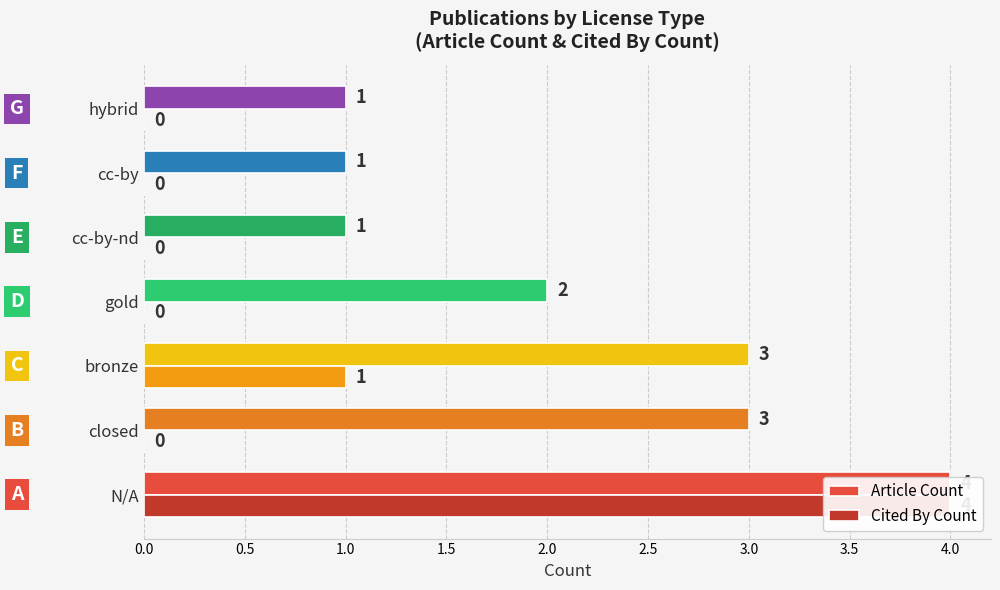

Which series has the largest total across all categories?

Article Count